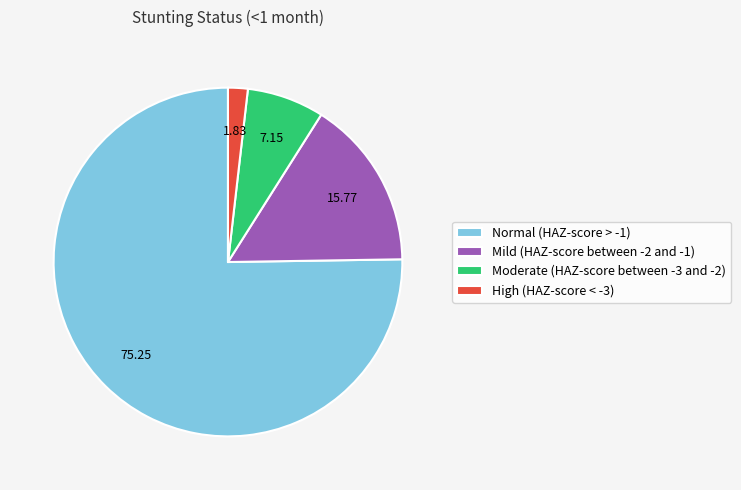

Between Moderate (HAZ-score between -3 and -2) and Normal (HAZ-score > -1), which is larger?

Normal (HAZ-score > -1)